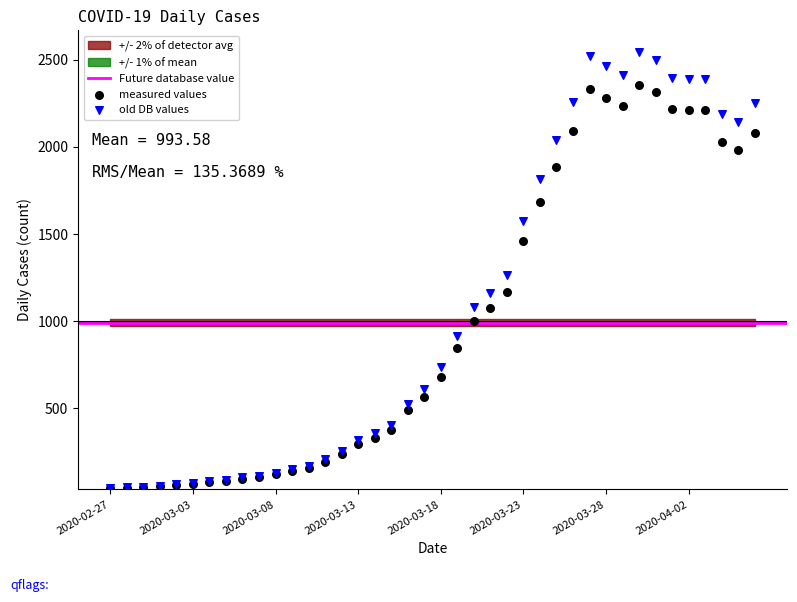

In the old DB values series, what Y value is closest to 1293?

1263.6